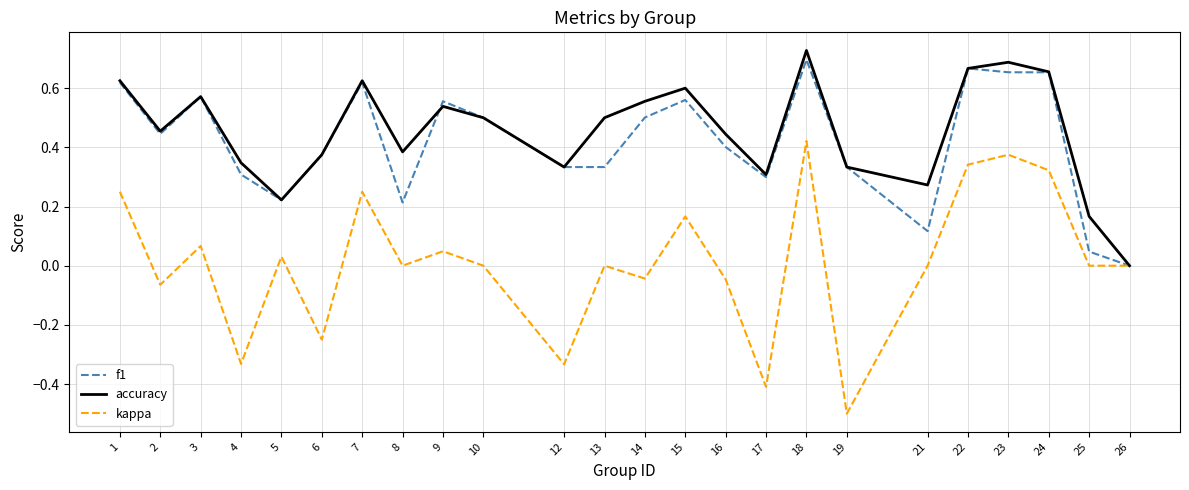

How many lines are shown in the chart?

3